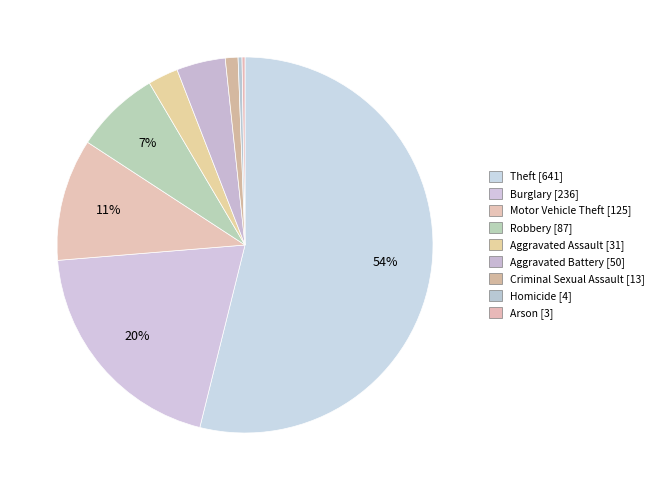

True or false: Aggravated Assault accounts for 3% of the total.

True